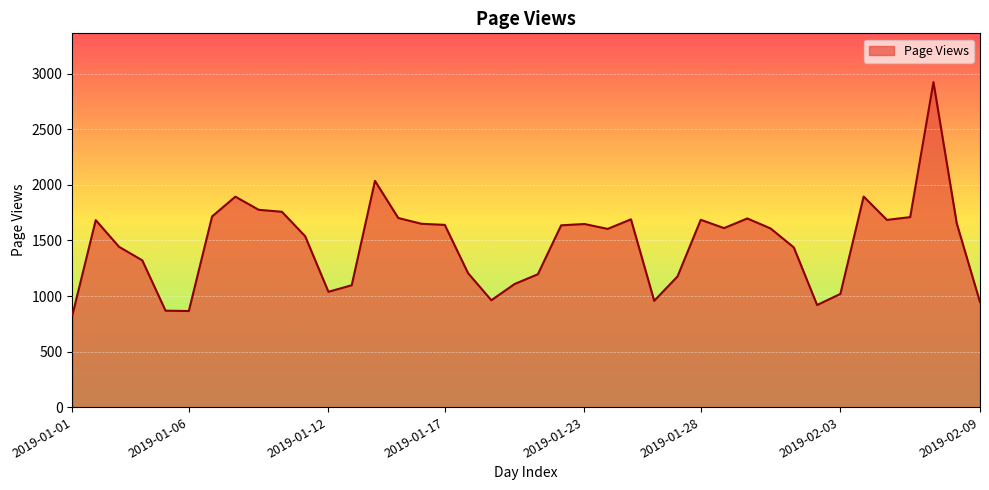

What is the smallest value displayed?

831